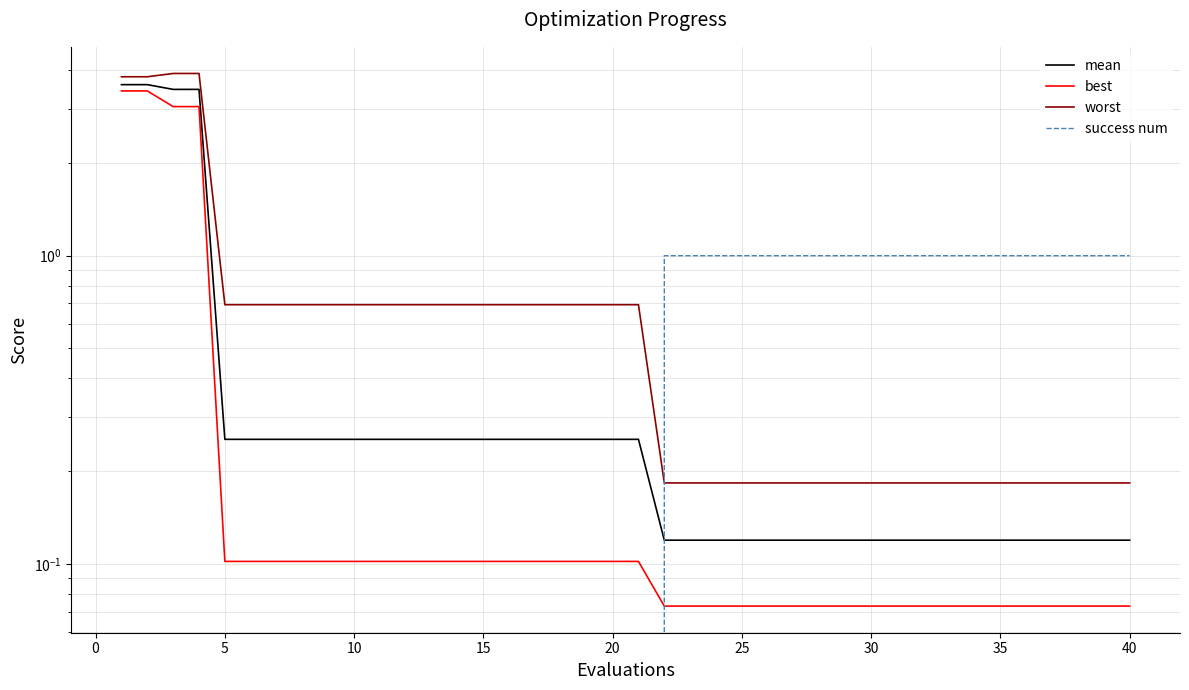

What is the difference between the second highest and minimum values in the success num series?

1.0